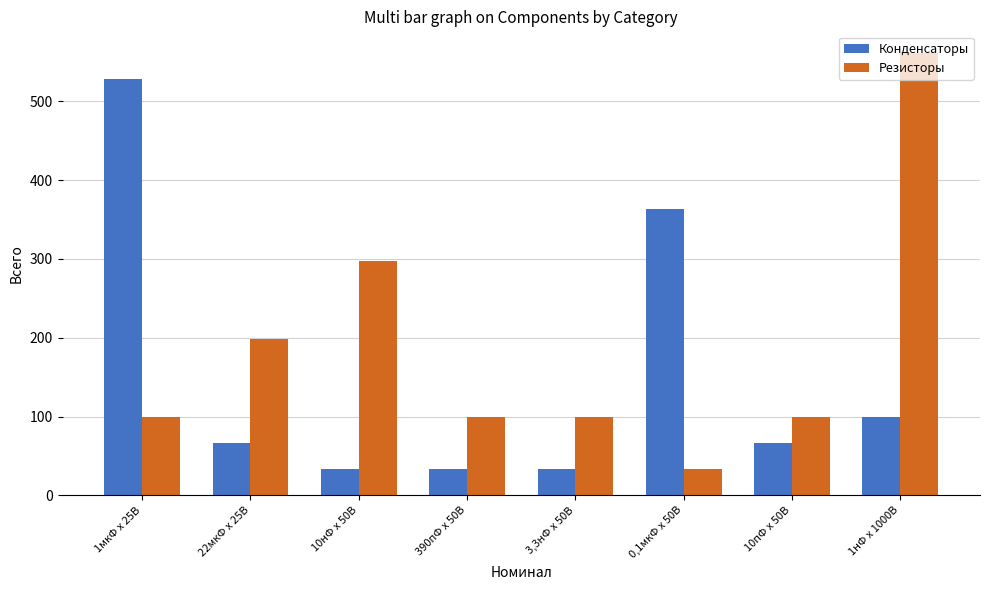

What is the sum of all Резисторы values?

1485